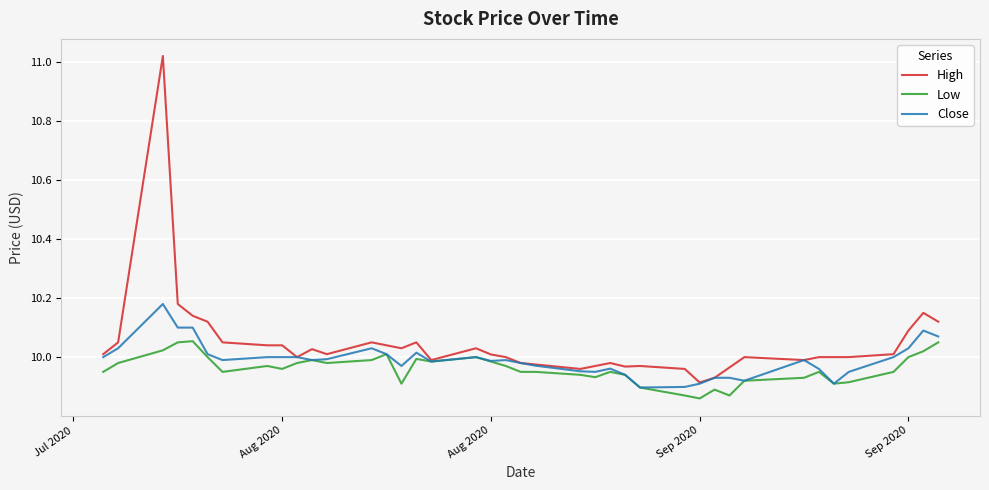

Which series has the largest total across all categories?

High